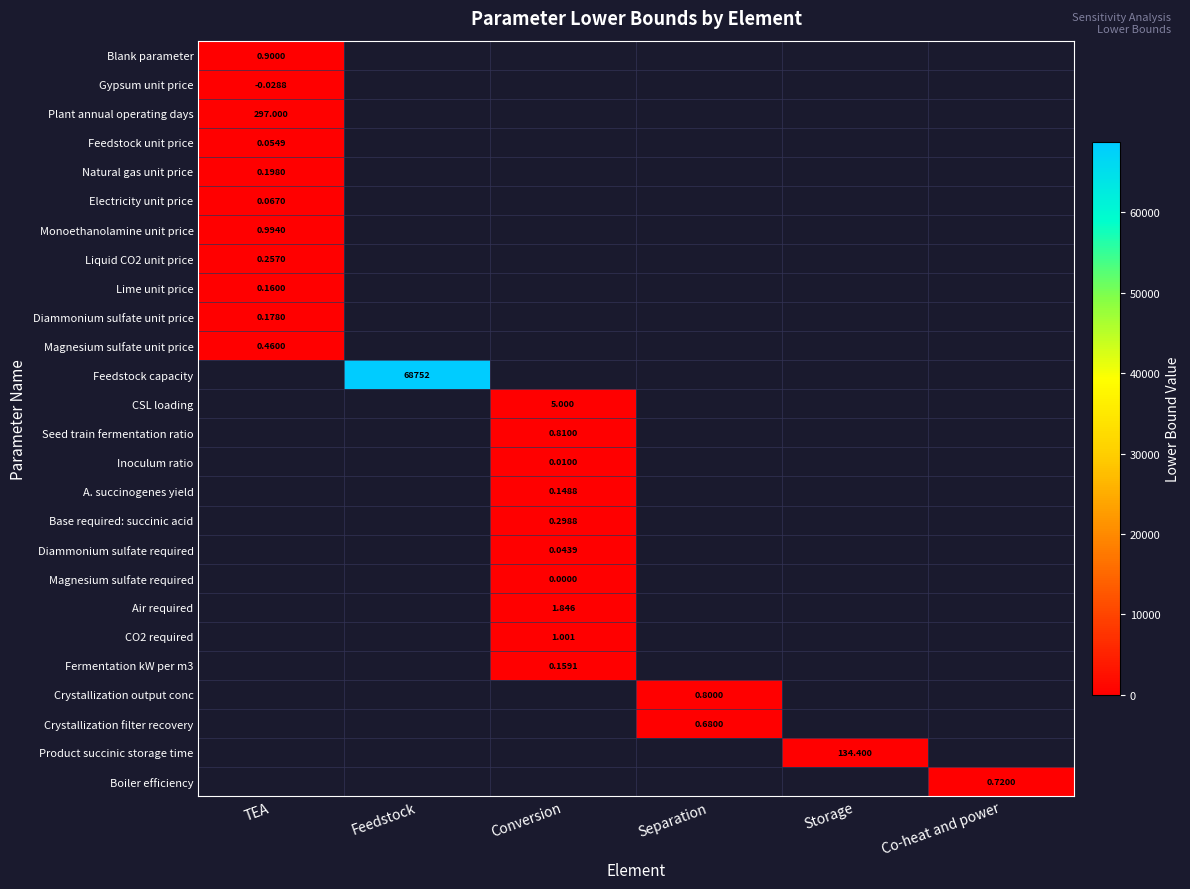

What is the highest value of the Plant annual operating days series?

297.0